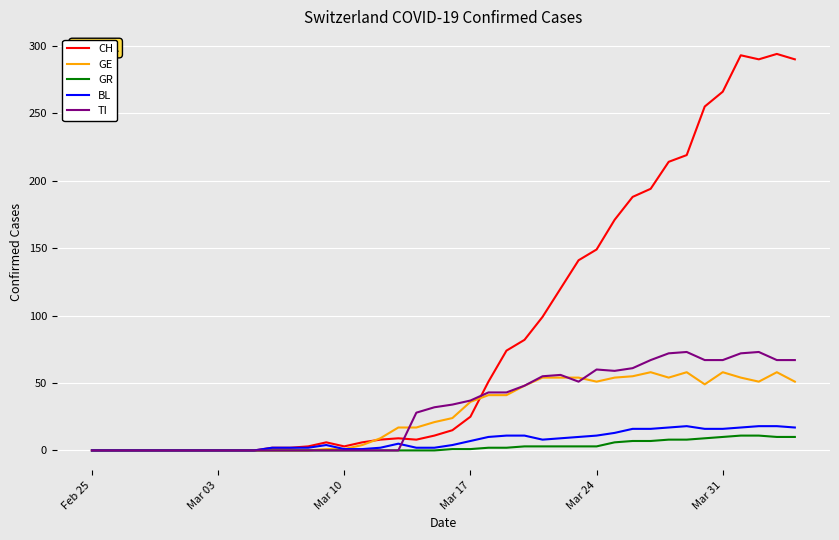

What is the maximum value for TI?

73